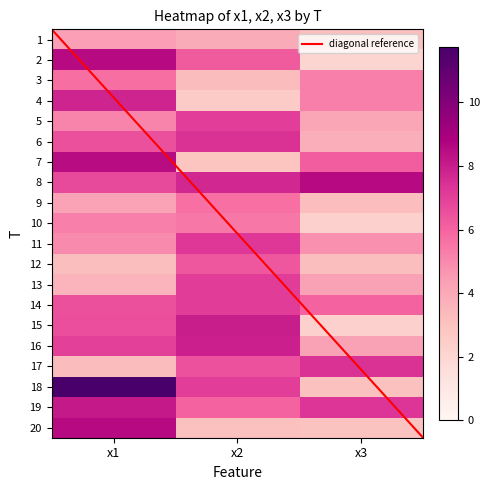

What is the sum of the 4 values at x3 and x2?

7.9